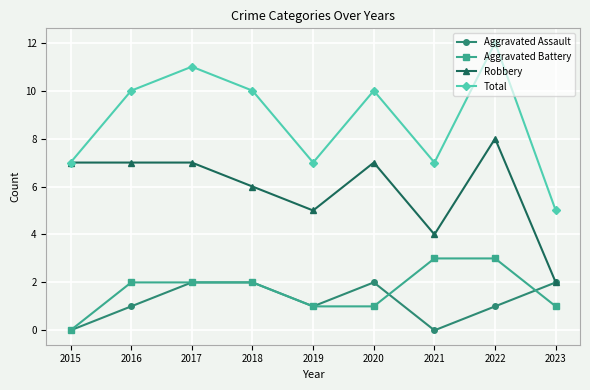

Rank the series by their maximum value, from lowest to highest.

Aggravated Assault, Aggravated Battery, Robbery, Total